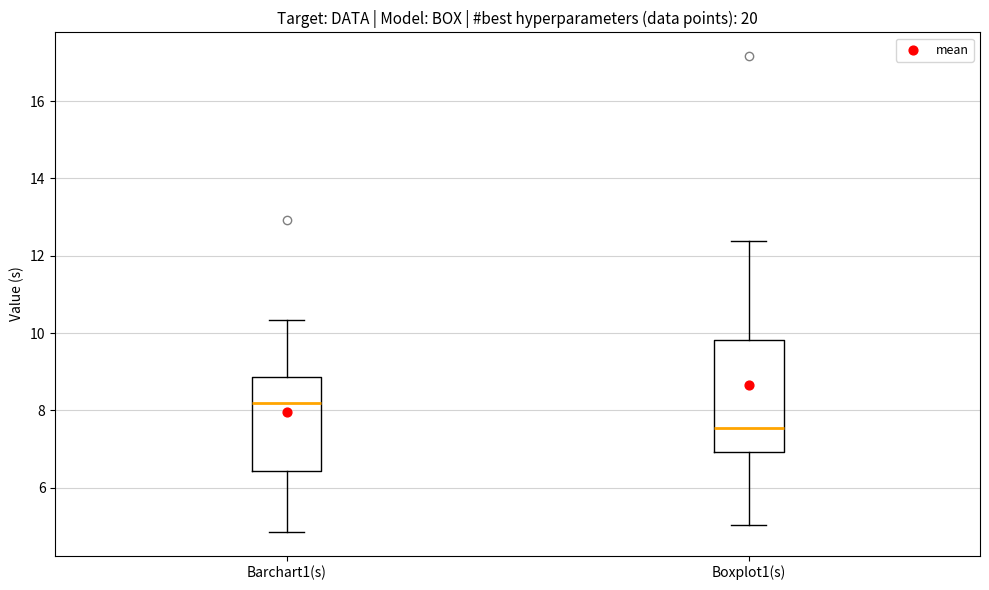

Where is the lower edge of the box for Barchart1(s) on the y-axis? The values are not printed on the chart, so give them approximately, as read against the axis.

6.4